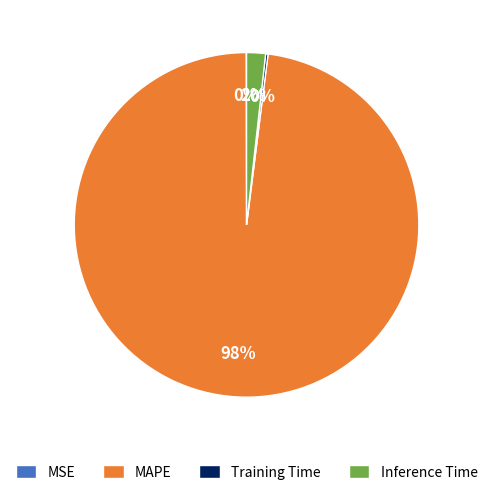

To the nearest percent, what is the average slice percentage?

25%